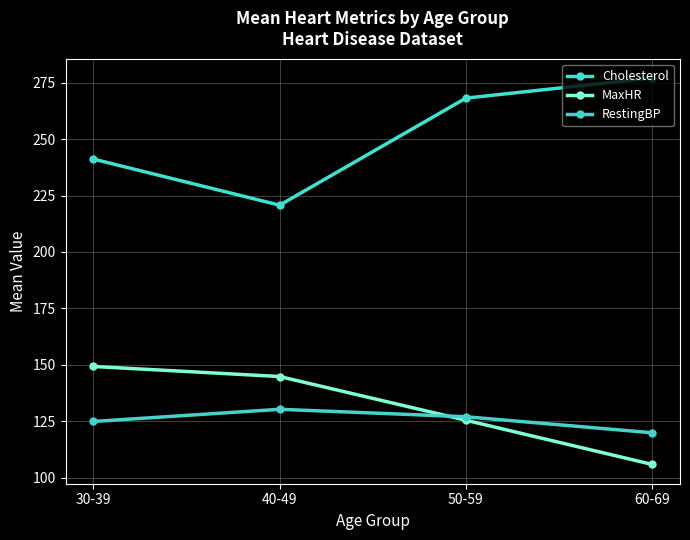

What is the label of the 1st point from the left?

30-39